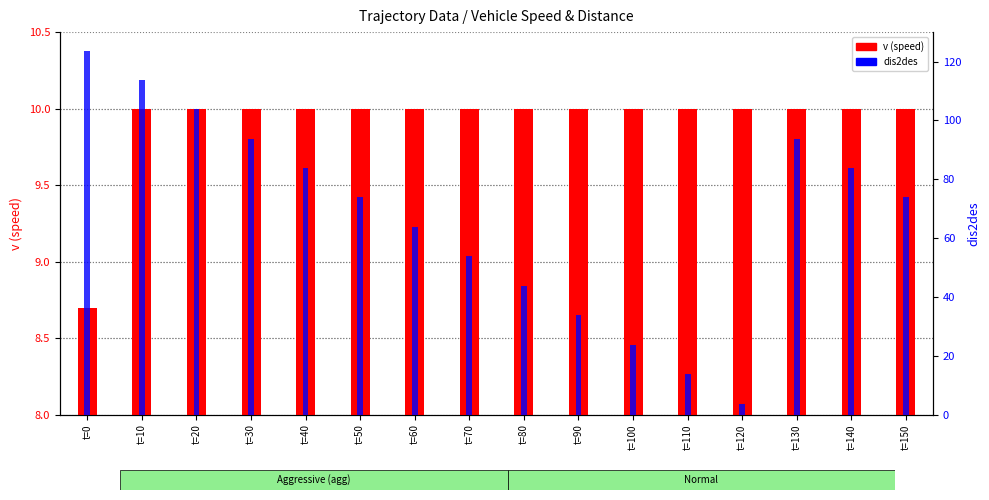

Is the value of v (speed) at t=150 greater than the value of dis2des at t=70?

No